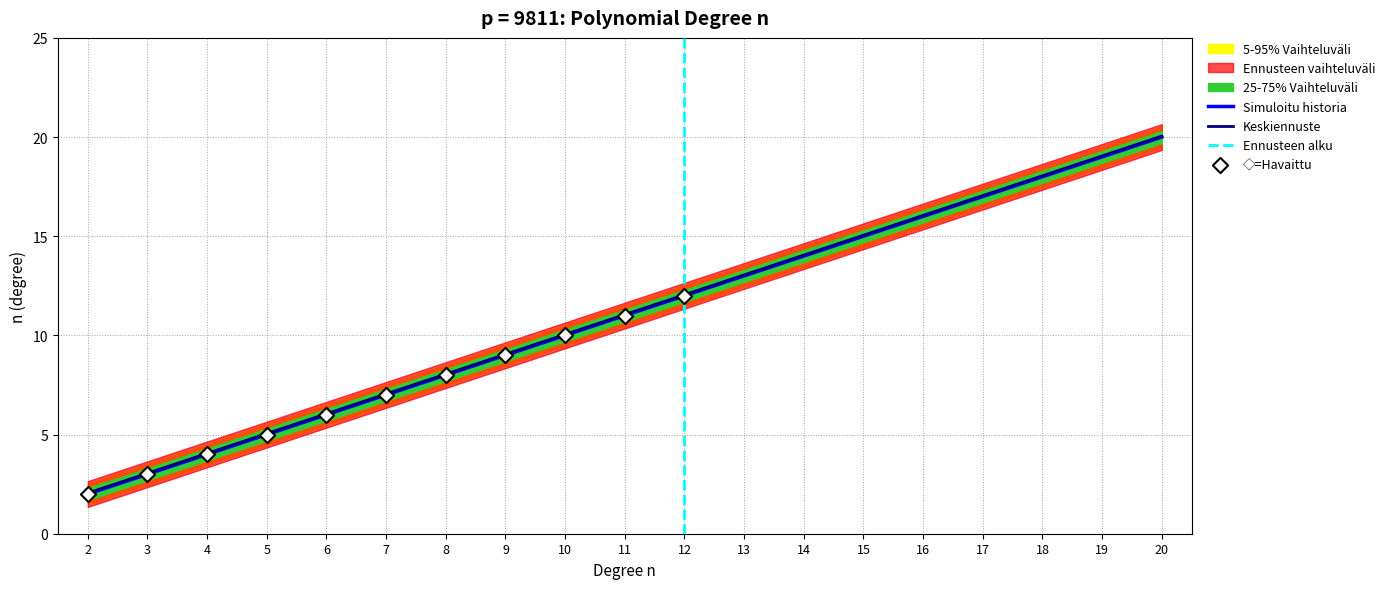

Is the value of Simuloitu historia at 3 greater than the value of Keskiennuste at 15?

No